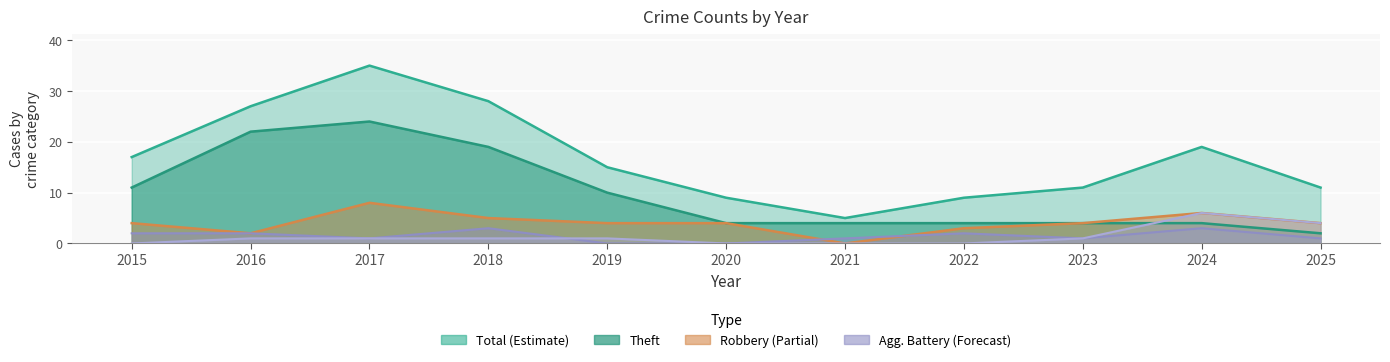

True or false: Robbery and Aggravated Assault cross at least once.

False